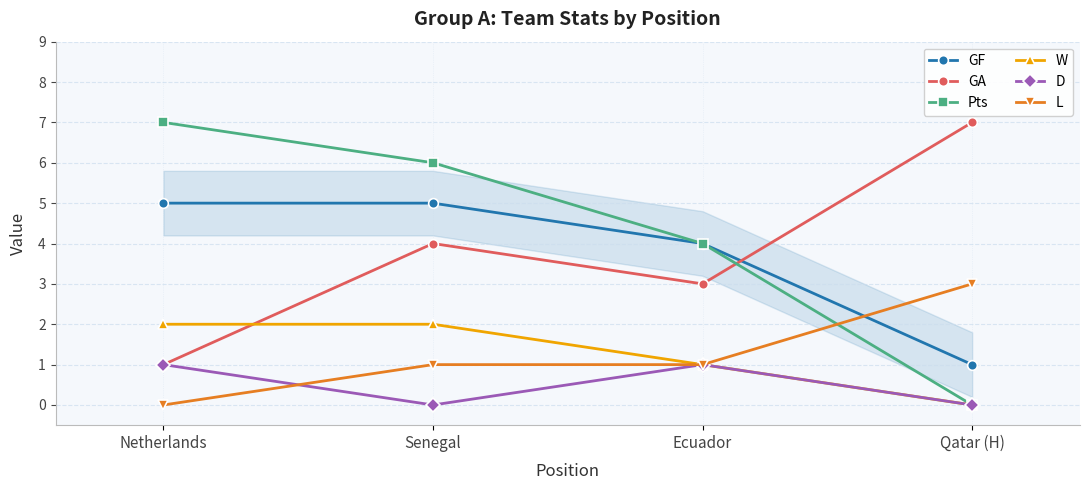

Reading left to right, what are all the values shown in this chart?

GF: 5	5	4	1
GA: 1	4	3	7
Pts: 7	6	4	0
W: 2	2	1	0
D: 1	0	1	0
L: 0	1	1	3